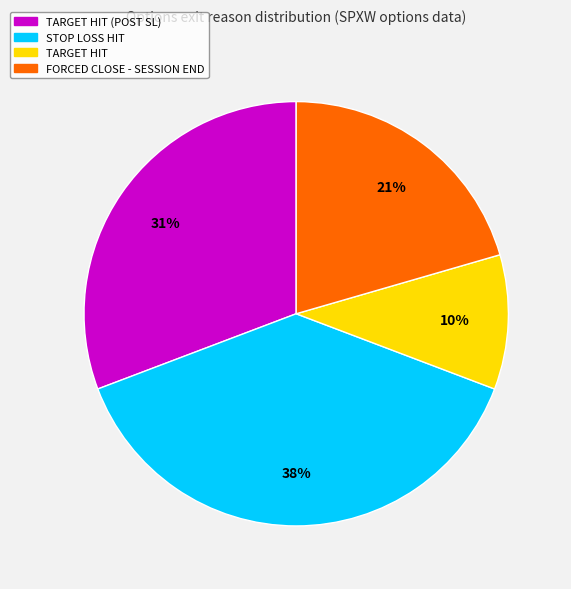

To the nearest percent, what is the difference between the largest and smallest slice percentages?

28%